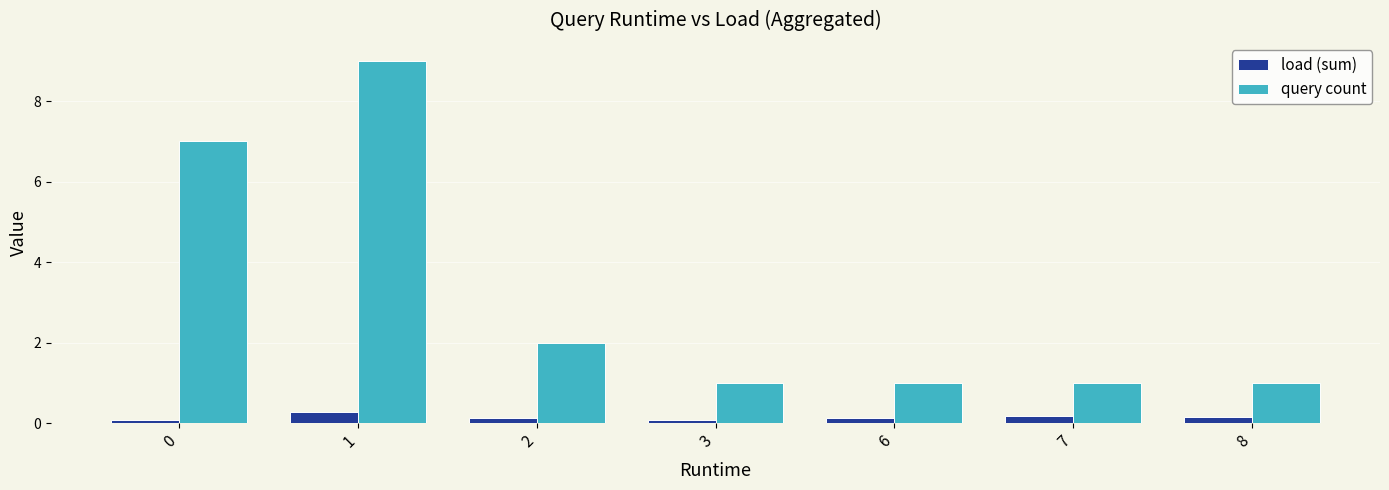

Is the value of load (sum) at 3 greater than the value of query count at 8?

No